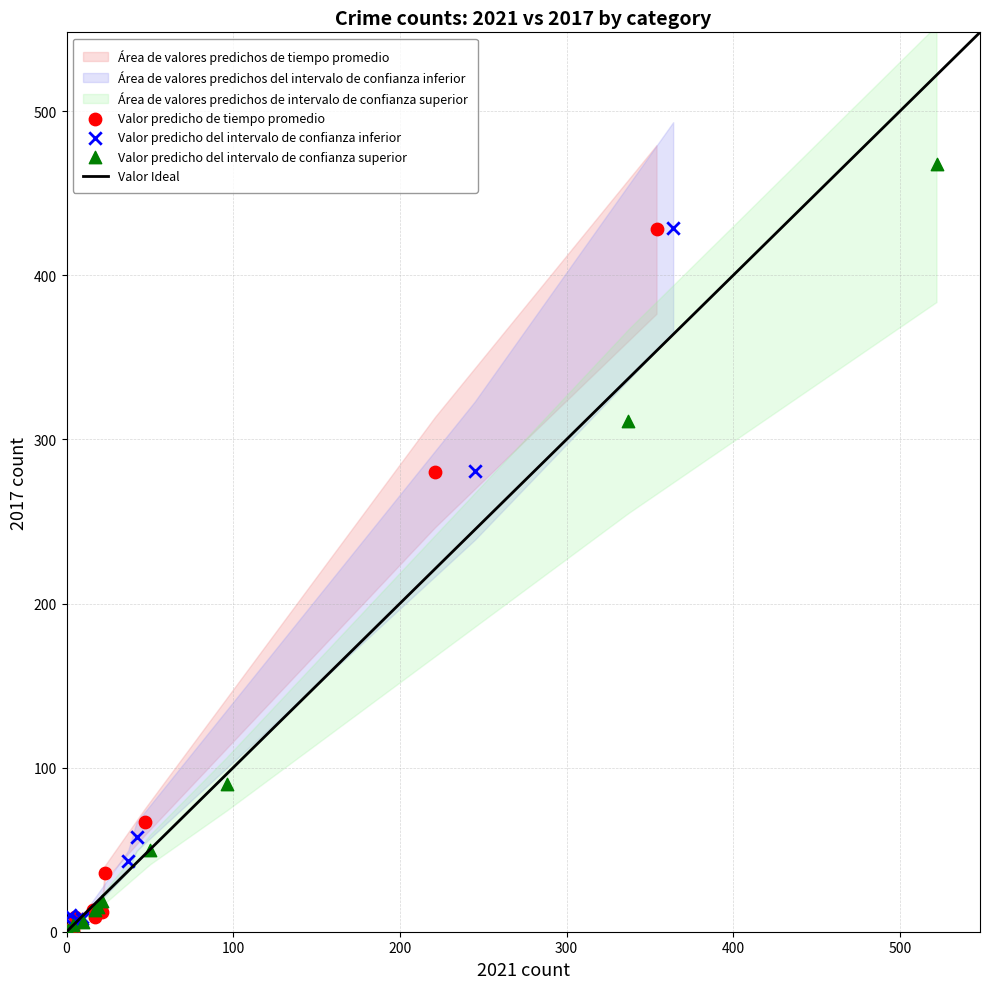

Which series has the widest spread of Y values?

Valor predicho del intervalo de confianza superior